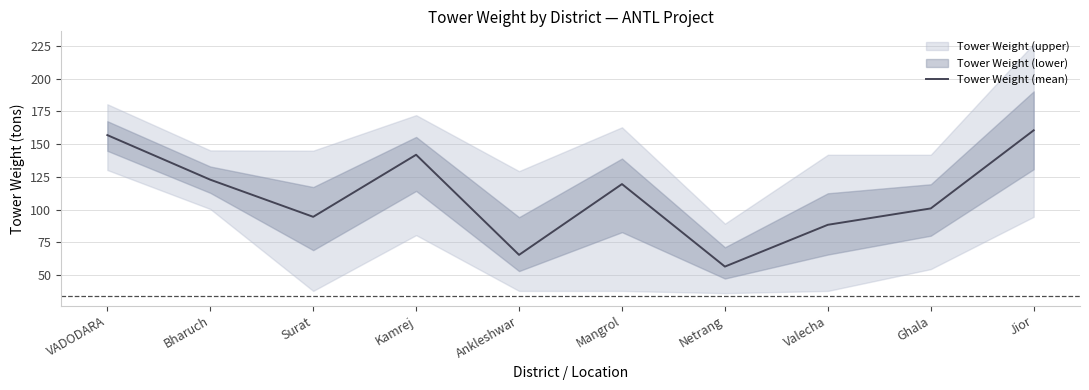

At which category does the chart reach its peak across all series?

Jior